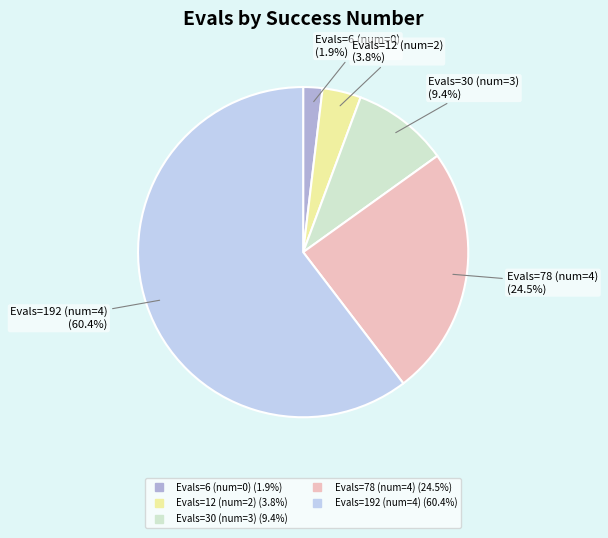

Does any single category account for the majority?

Yes